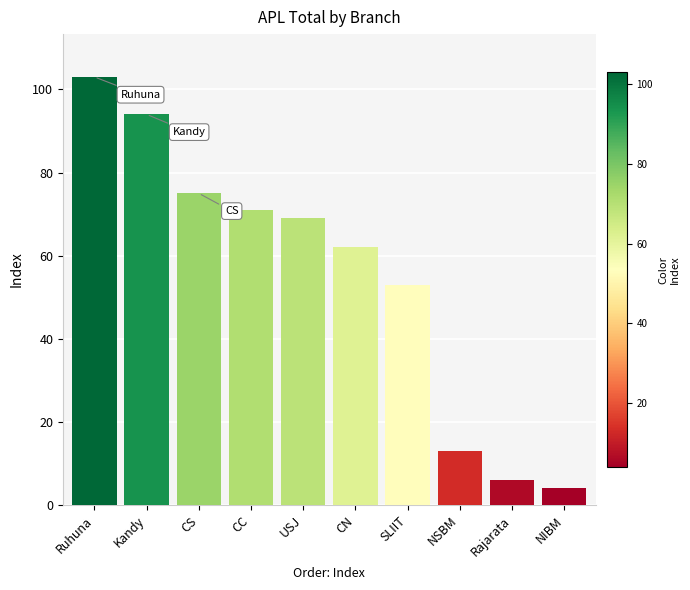

What is the change in value from Kandy to NIBM?

-90